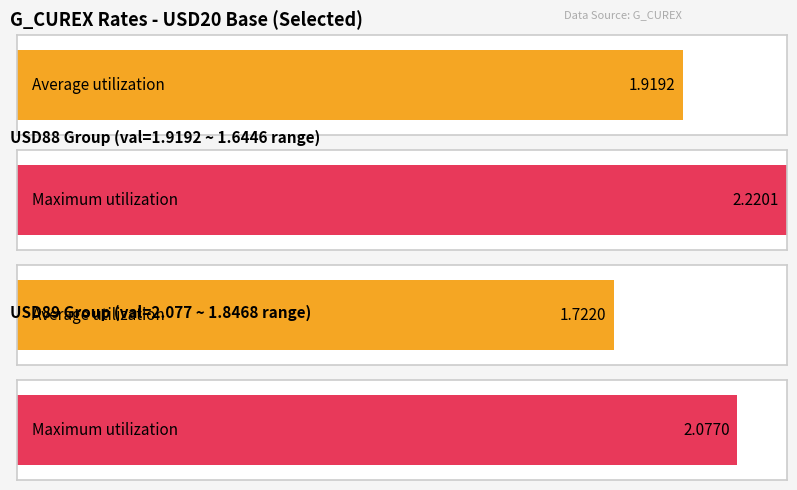

The value at USD99 is 0.4. True or false?

False